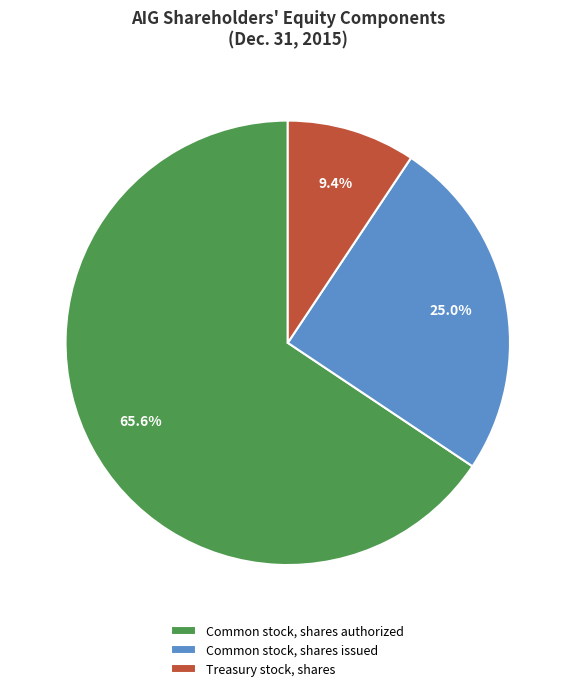

Between Treasury stock, shares and Common stock, shares authorized, which is larger?

Common stock, shares authorized